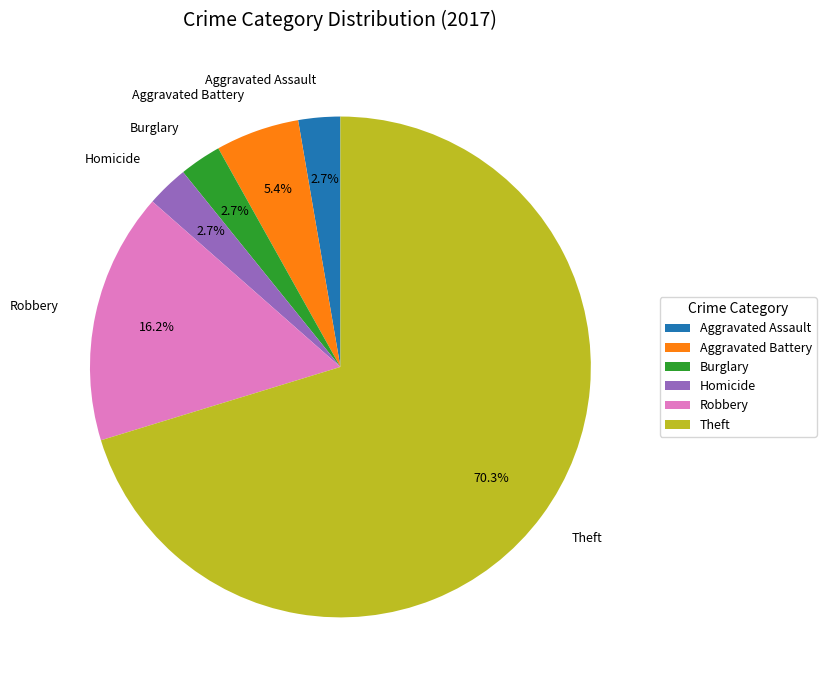

To the nearest percent, what is the average slice percentage?

17%